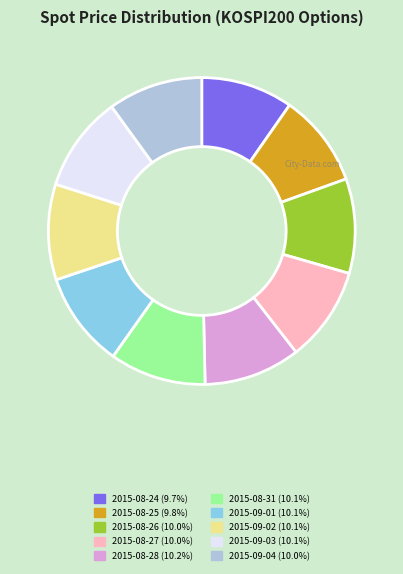

Approximately how many times larger is the value at 2015-08-27 compared to 2015-08-26?

1.0